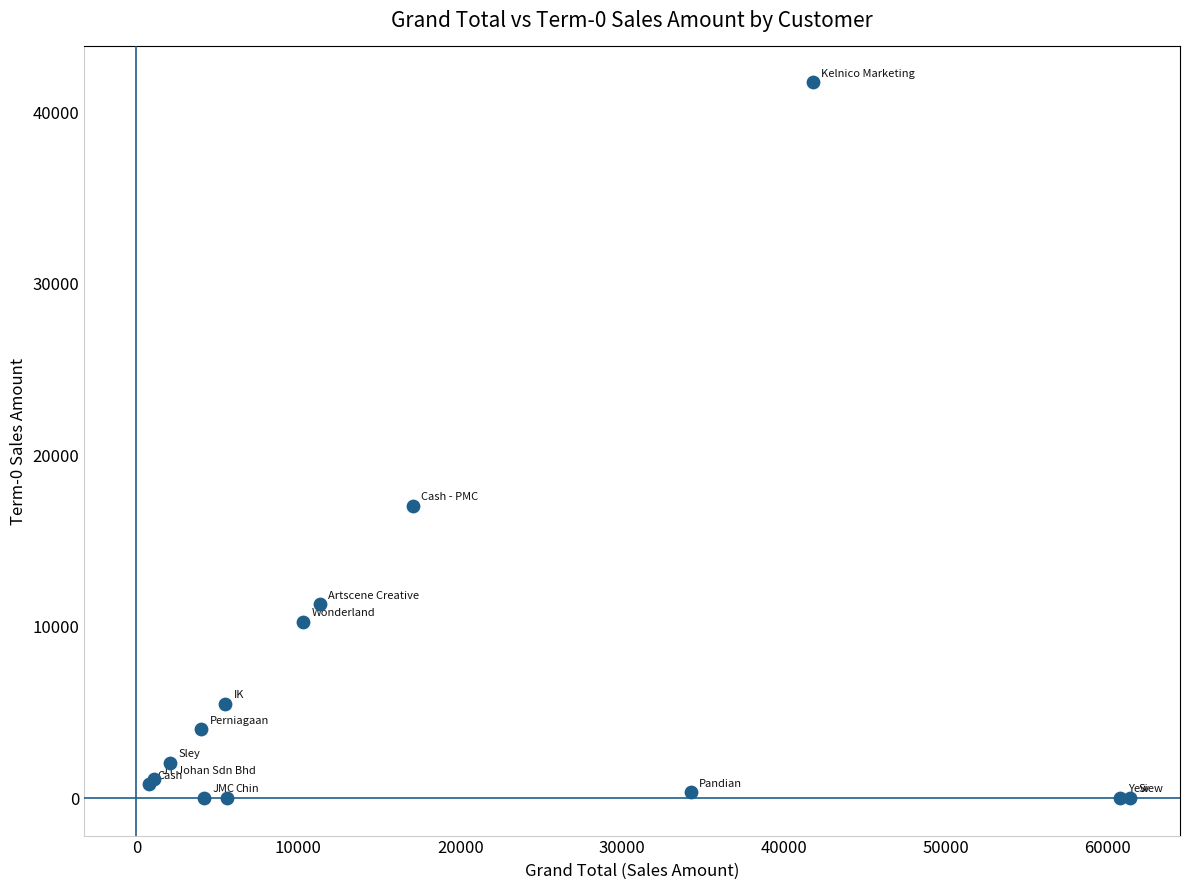

What Y value in the scatter plot is closest to 20884?

17054.0